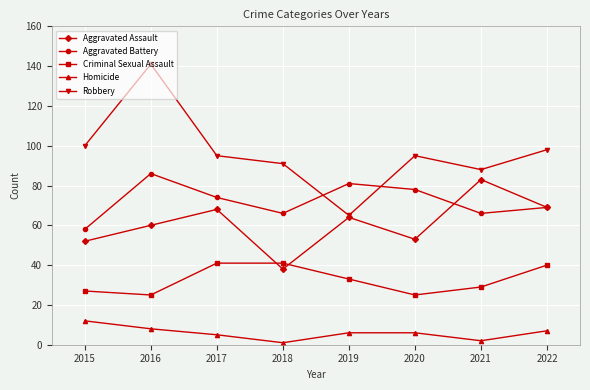

At which label does Homicide first exceed 6?

2015